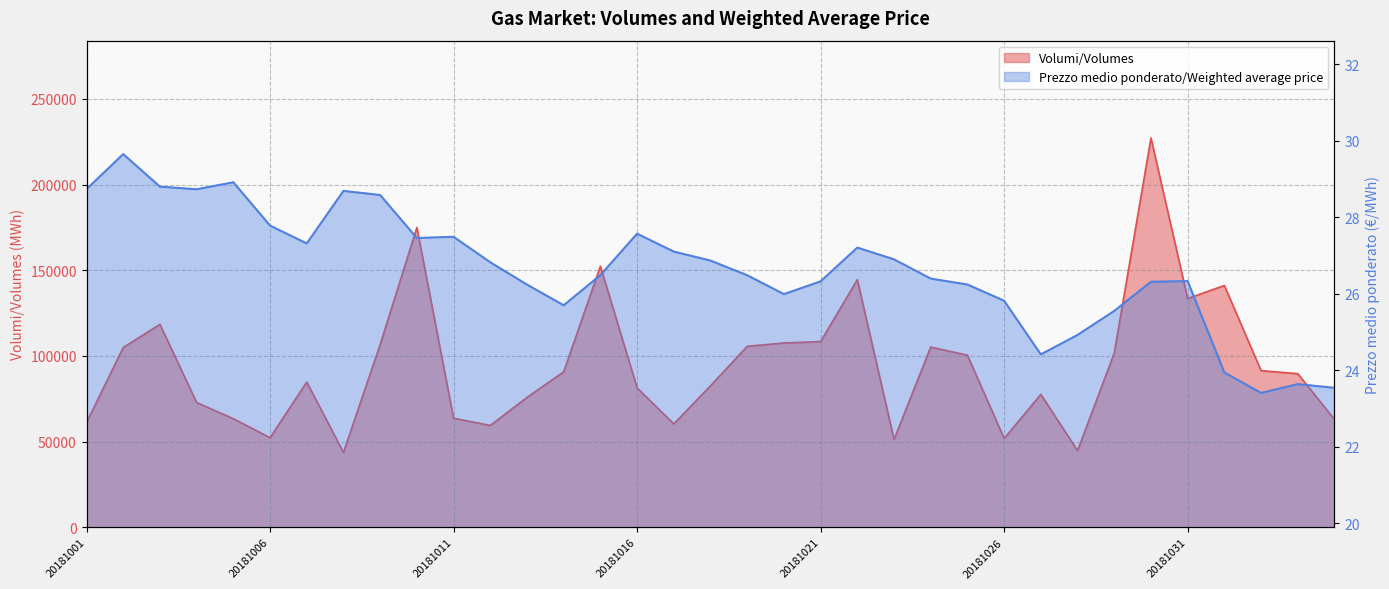

At how many categories does at least one series exceed 6070?

35